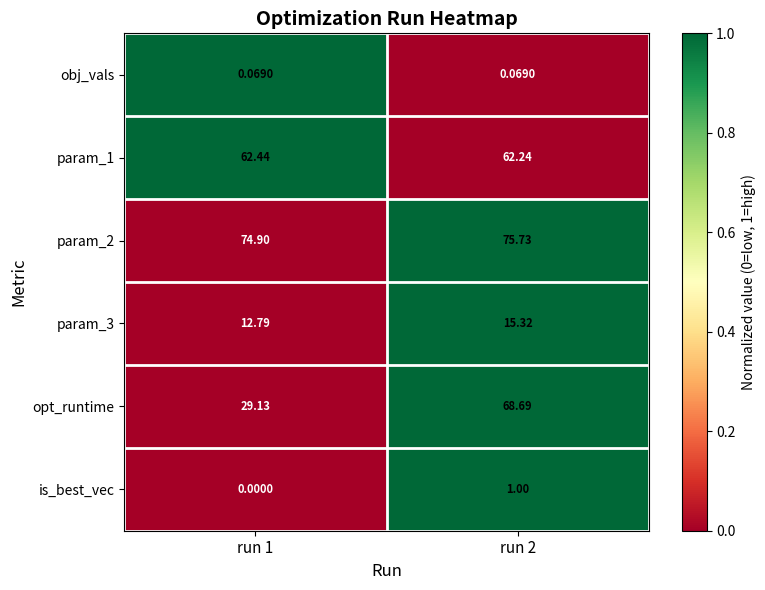

Which series has the largest range (max minus min)?

opt_runtime